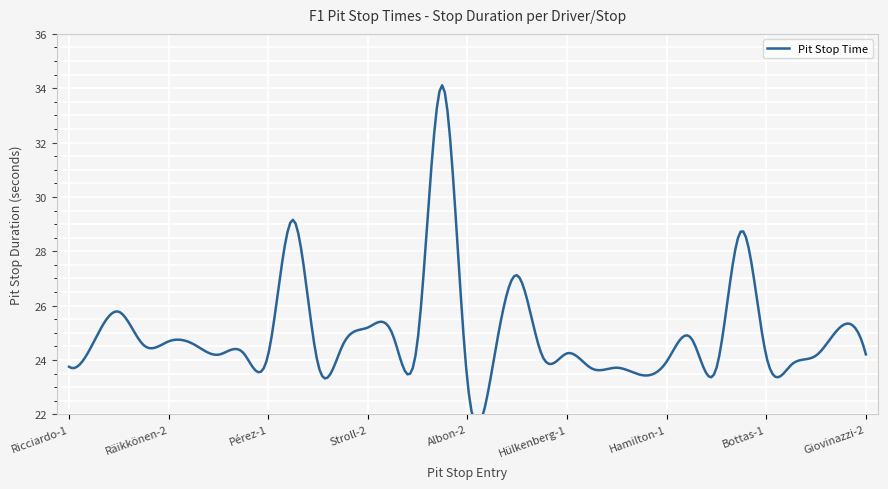

List the labels in order of value, smallest first.

Albon-2, Verstappen-2, Hülkenberg-2, Russell-1, Albon-3, Verstappen-1, Ricciardo-1, Bottas-2, Leclerc-2, Hamilton-1, Bottas-1, Kvyat-2, Kubica-1, Gasly-1, Giovinazzi-2, Pérez-1, Hülkenberg-1, Gasly-2, Räikkönen-1, Stroll-1, Grosjean-1, Norris-1, Räikkönen-2, Magnussen-2, Sainz-1, Magnussen-1, Stroll-2, Giovinazzi-1, Norris-2, Kvyat-1, Russell-2, Leclerc-1, Albon-1